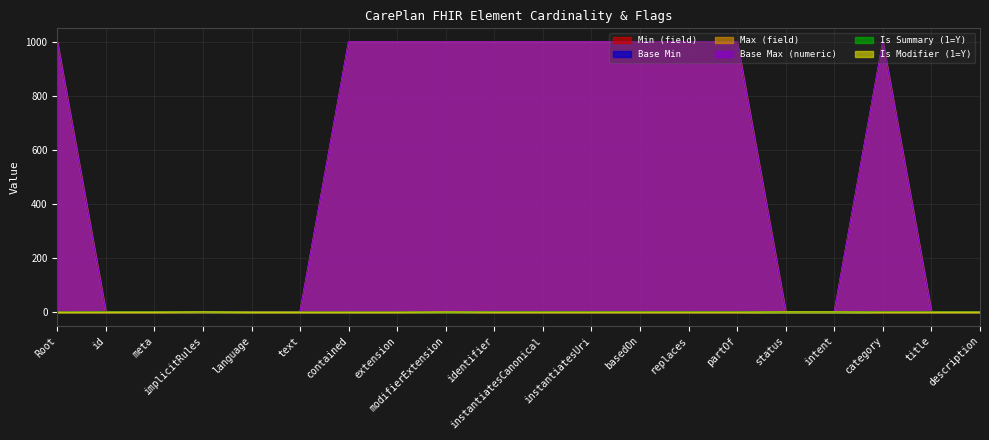

At which label does Is Modifier (1=Y) reach its peak?

implicitRules